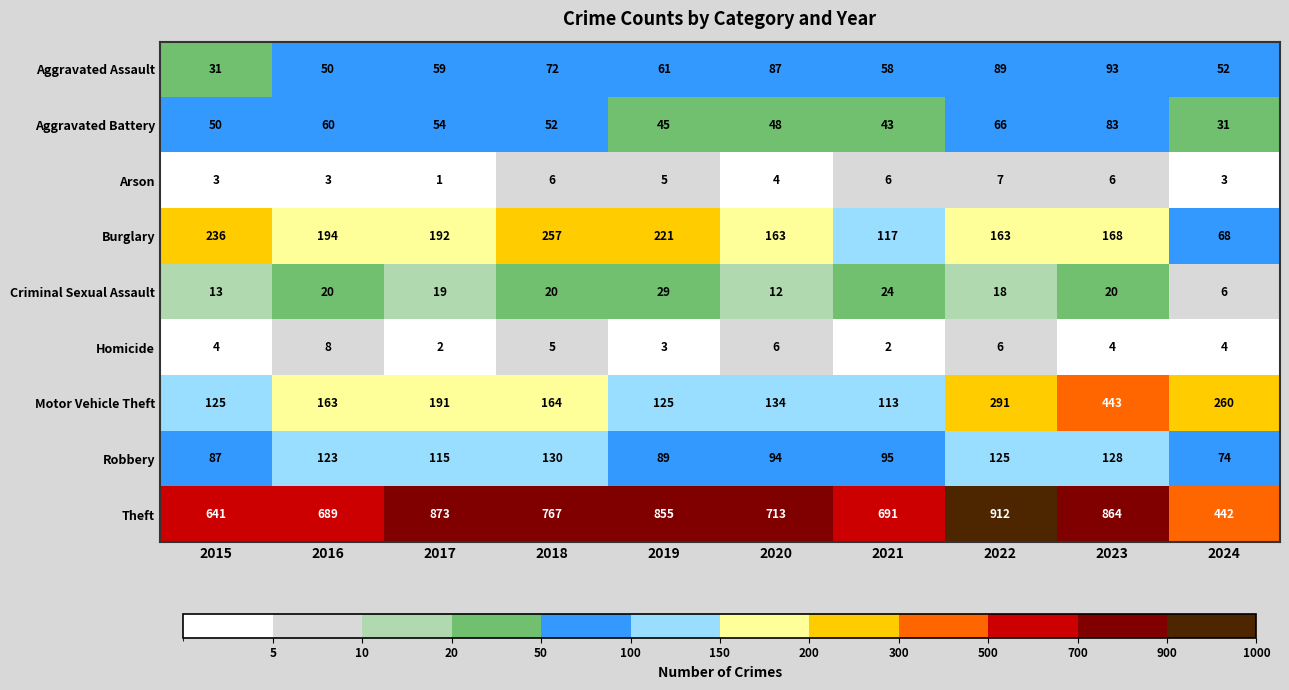

Count the number of data series in this chart.

9